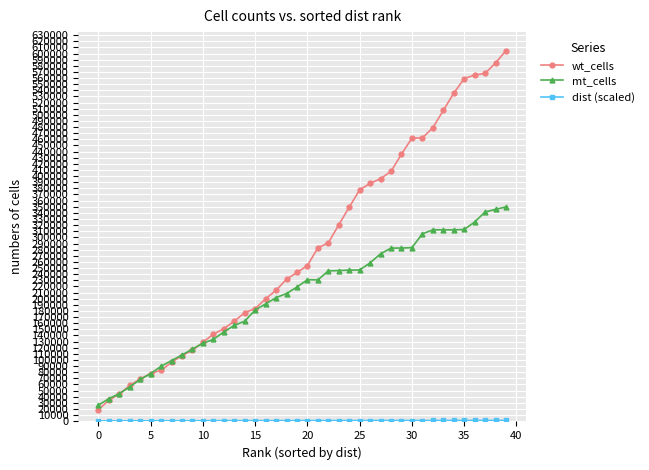

Which series has the largest range (max minus min)?

wt_cells